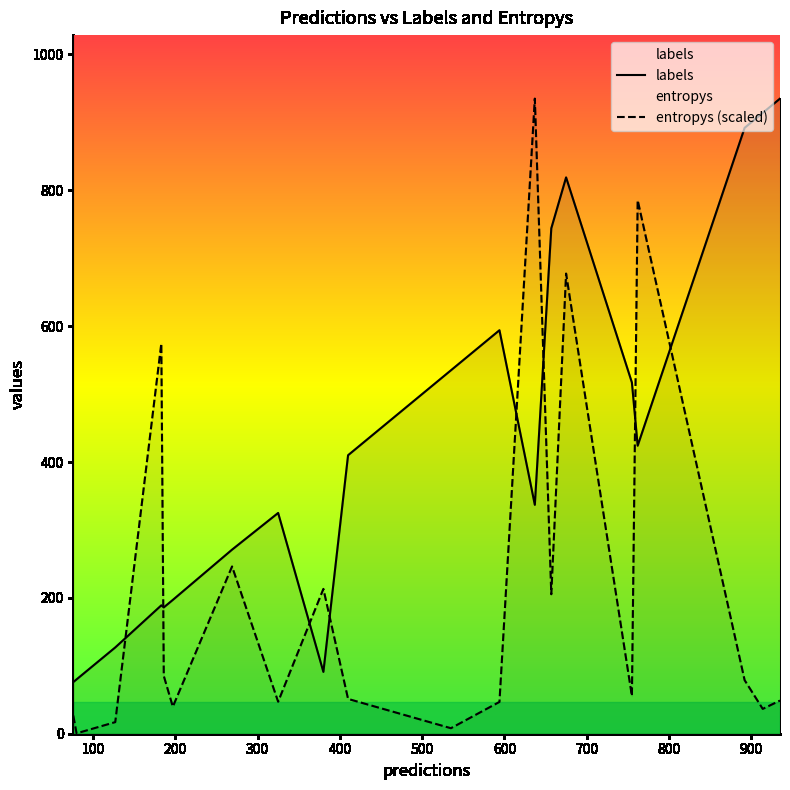

Which series has the largest range (max minus min)?

entropys (scaled)